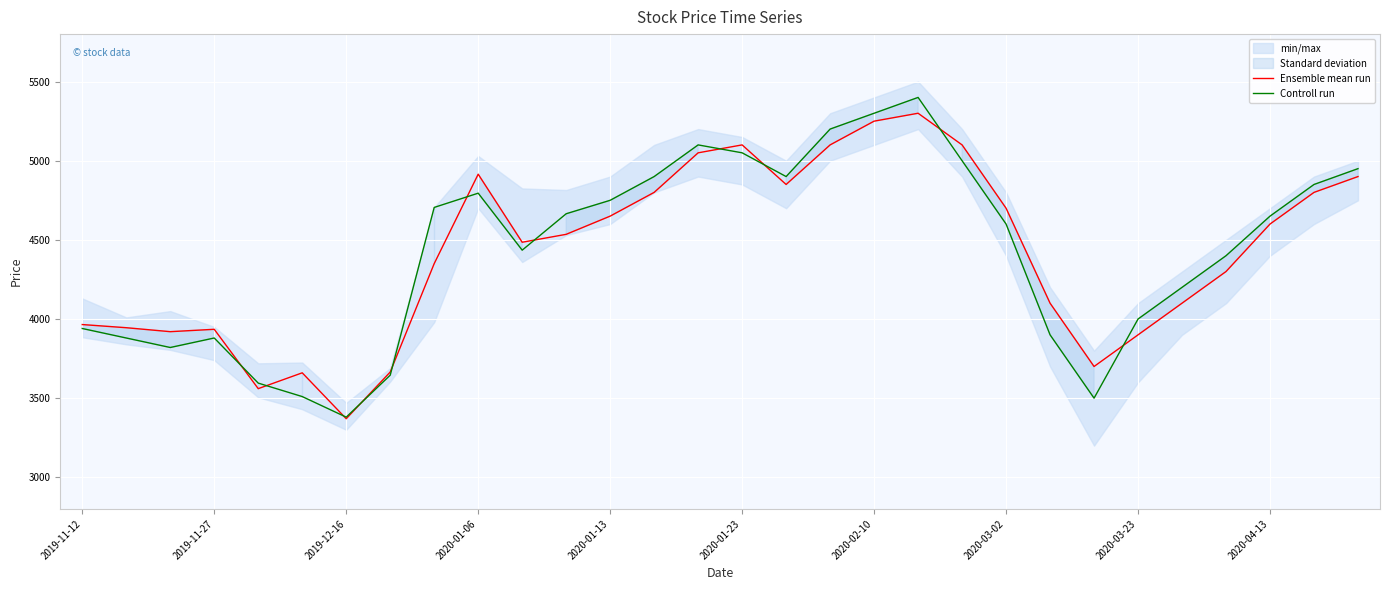

What is the lowest value of the Ensemble mean run series?

3370